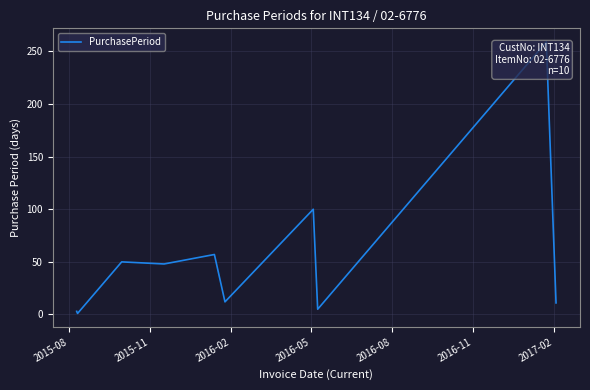

What is the difference between the maximum and minimum values?

258